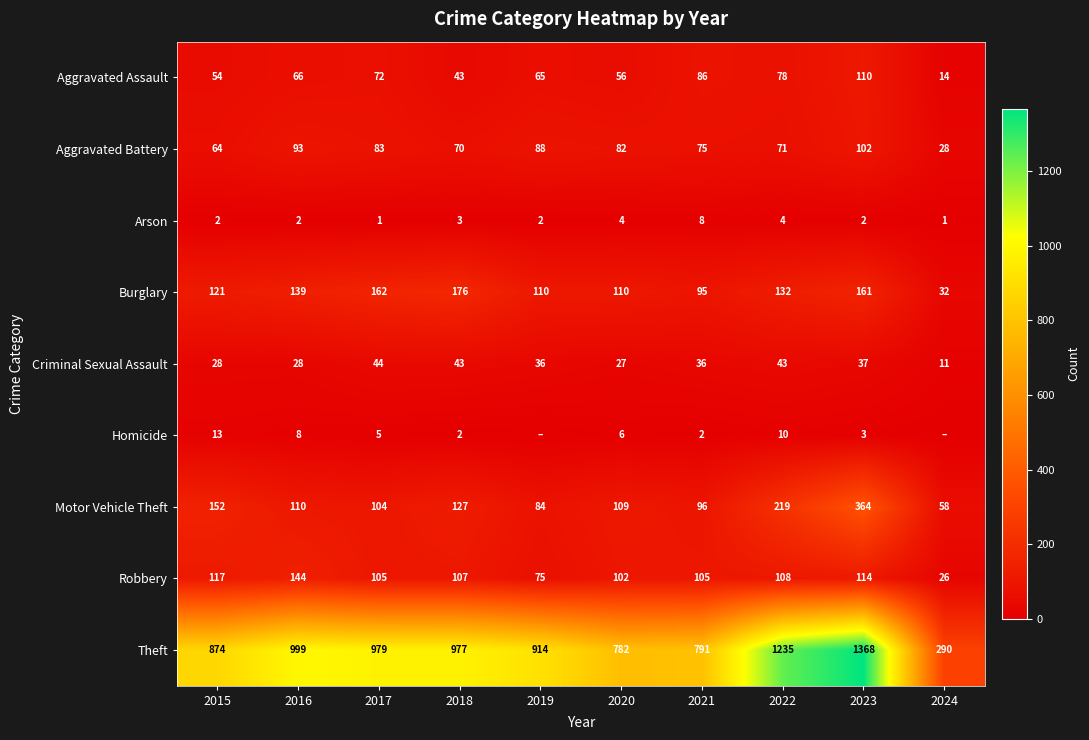

What value does the Homicide series have at 2021?

2